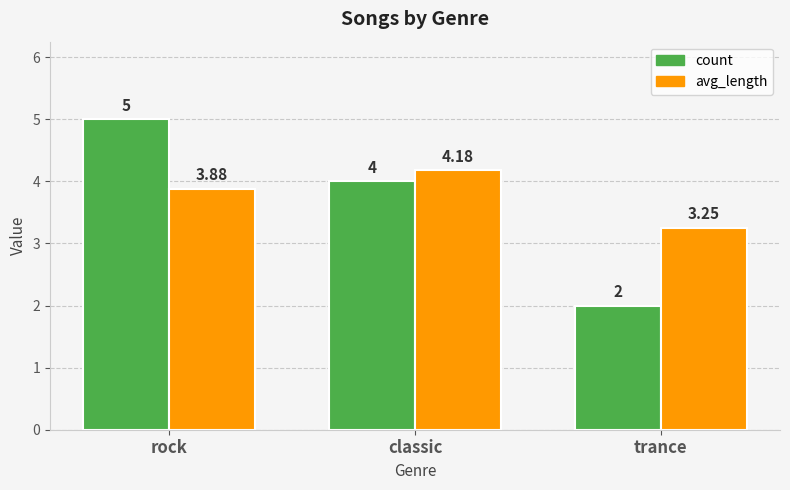

What is the average value of the count series?

3.7